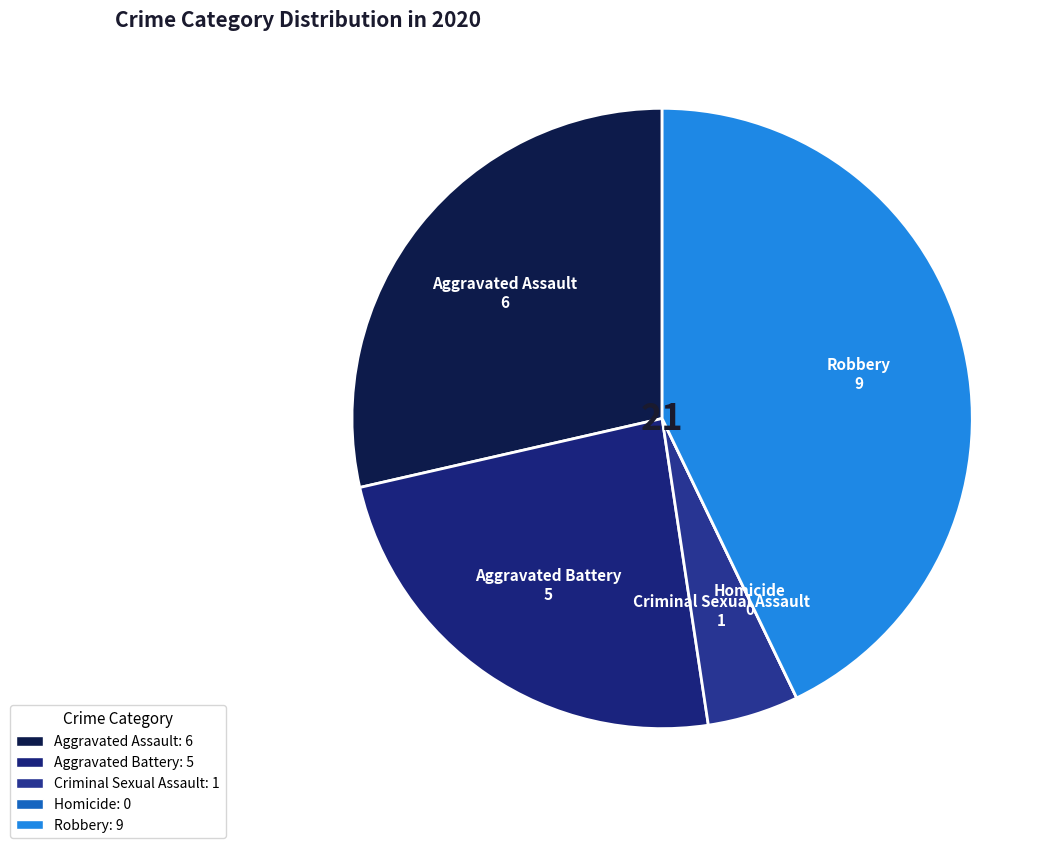

What is the ratio of the value at Robbery to the value at Aggravated Battery?

1.8